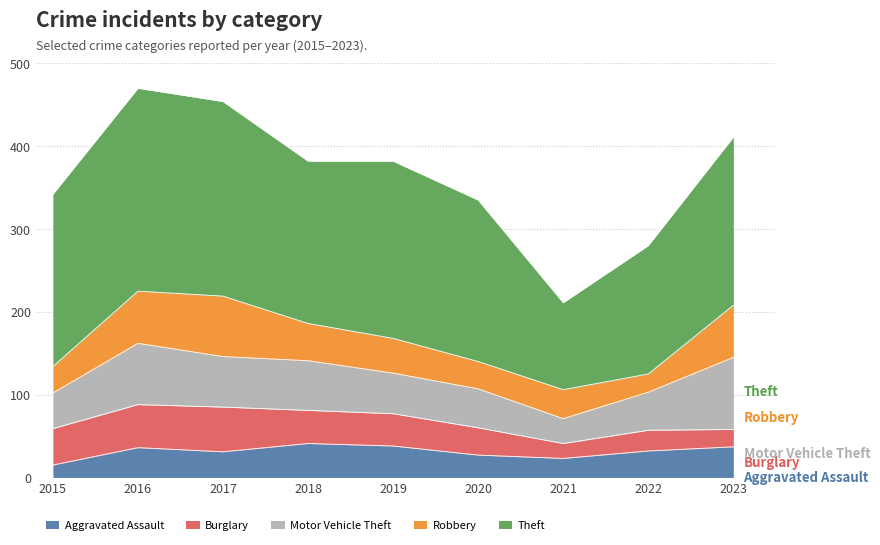

True or false: Motor Vehicle Theft and Aggravated Assault cross at least once.

False